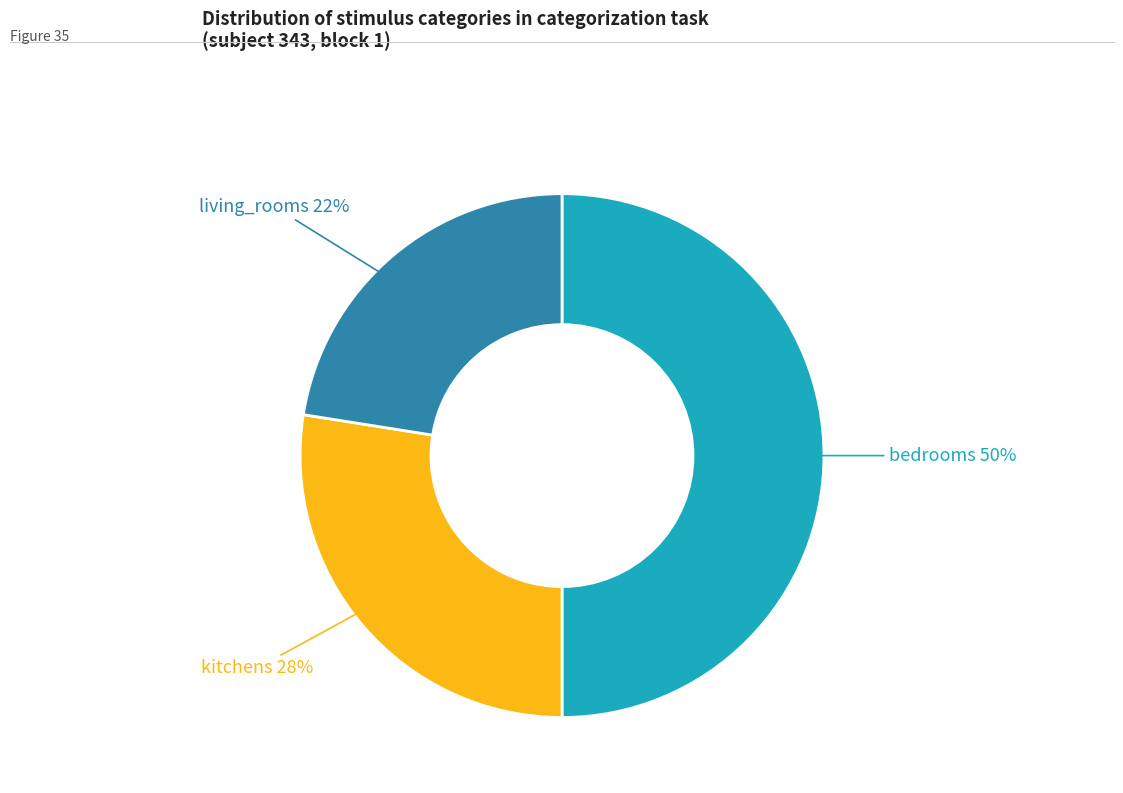

Which slice is the smallest?

living_rooms